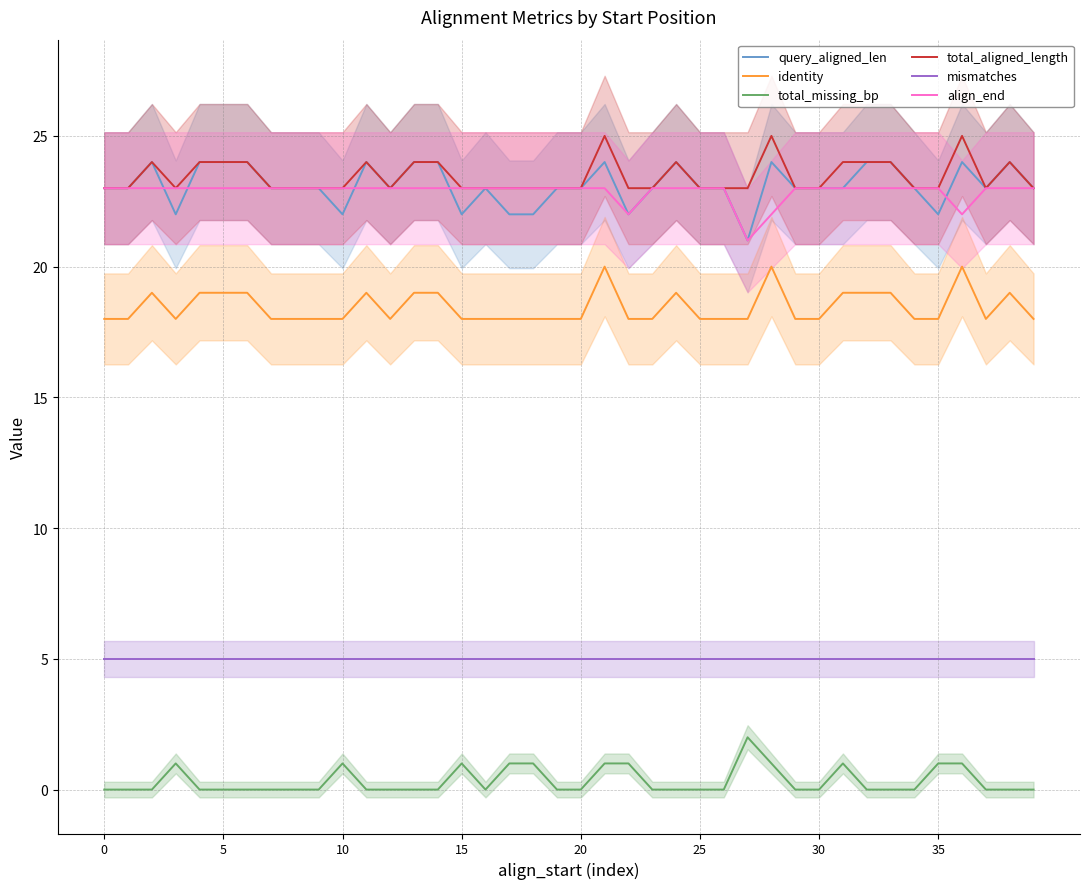

What is the difference between the query_aligned_len values at 28 and 34?

1